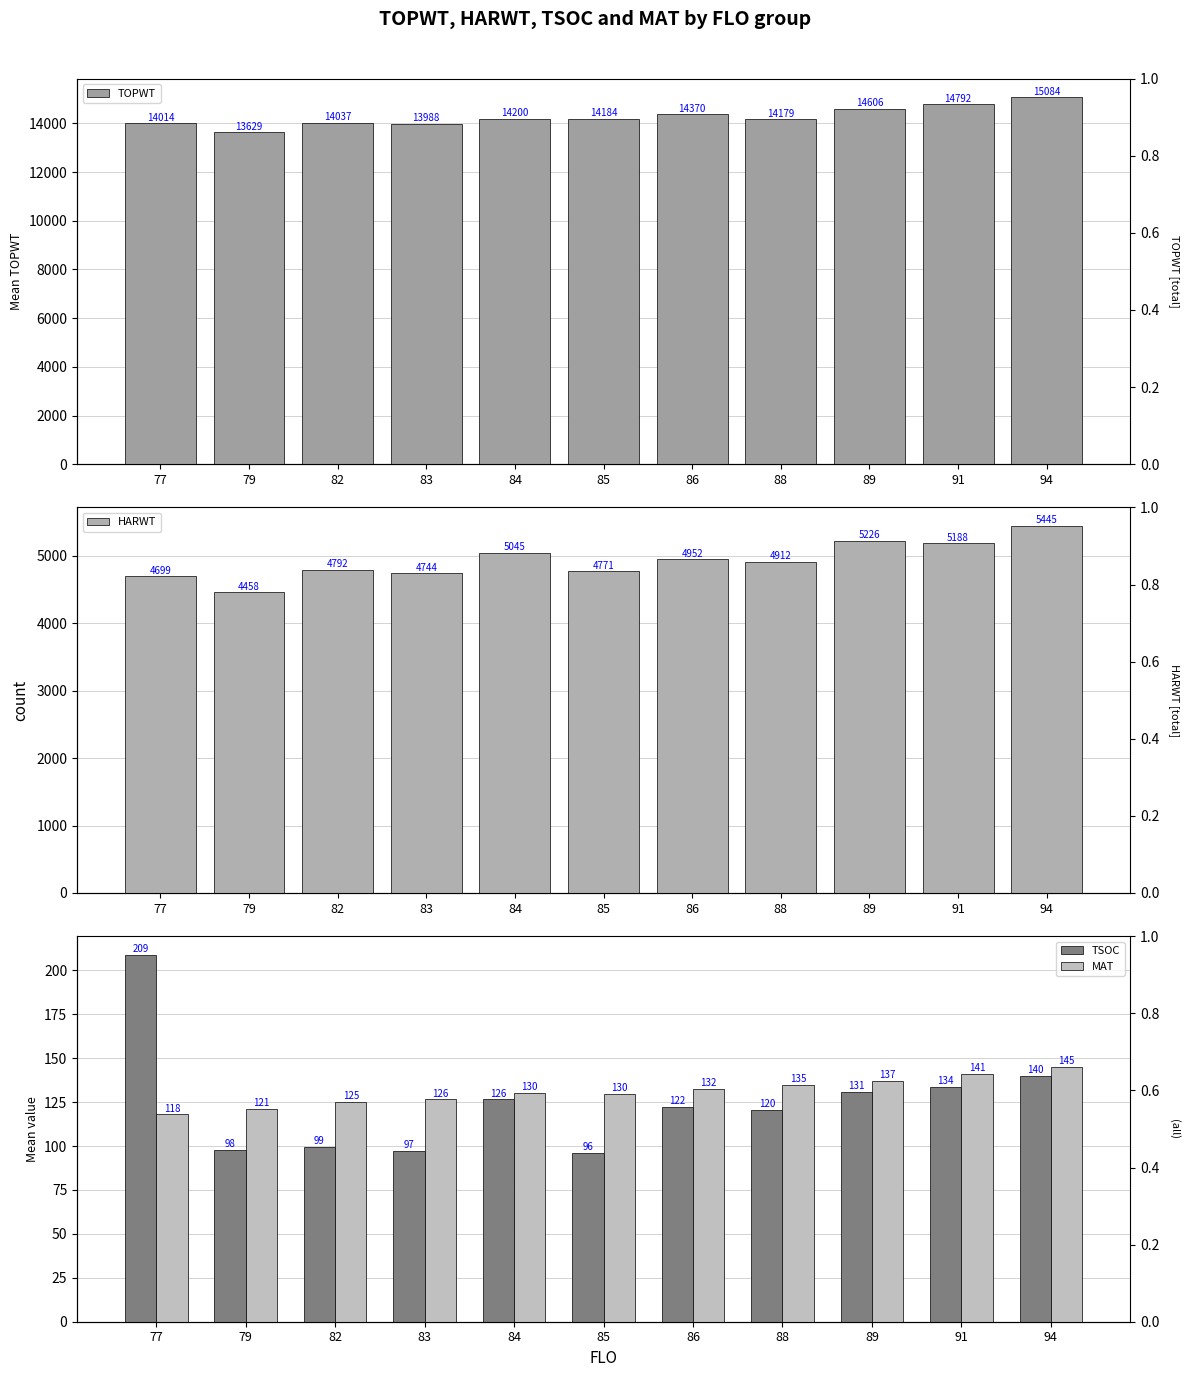

At which label is TSOC closest to 152?

94